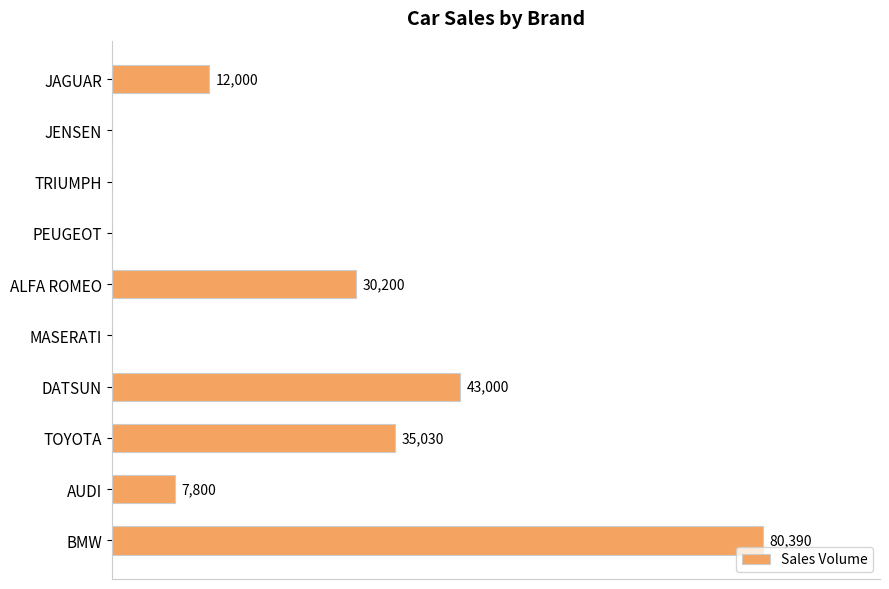

Where is the data nearest to the value 40195?

DATSUN